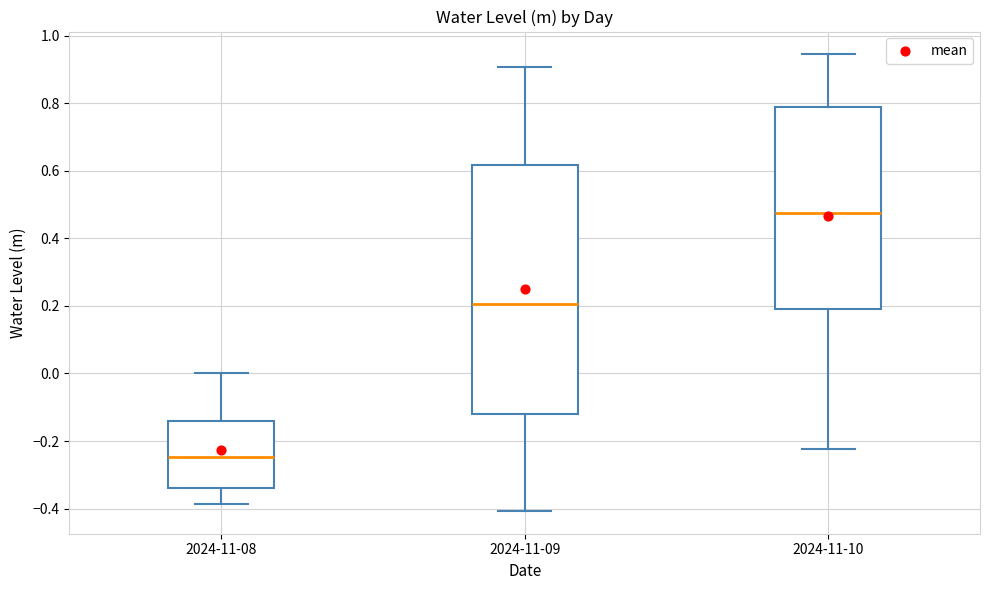

Comparing the boxes themselves (not the whiskers), which one is the tallest?

2024-11-09